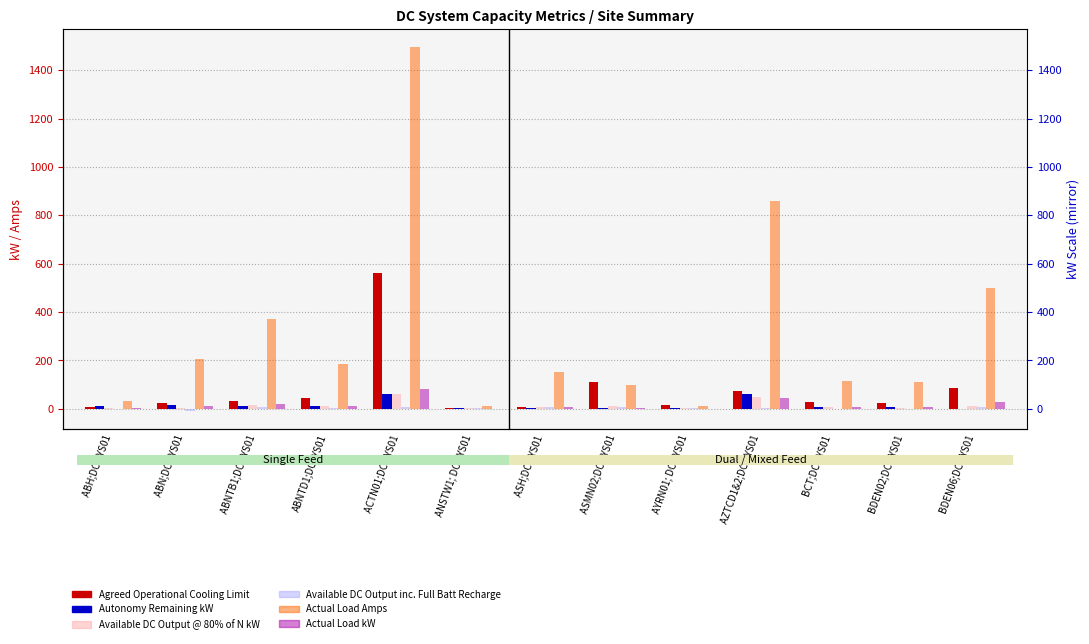

What is the average value of the Available DC Output inc. Full Batt Recharge series?

3.7